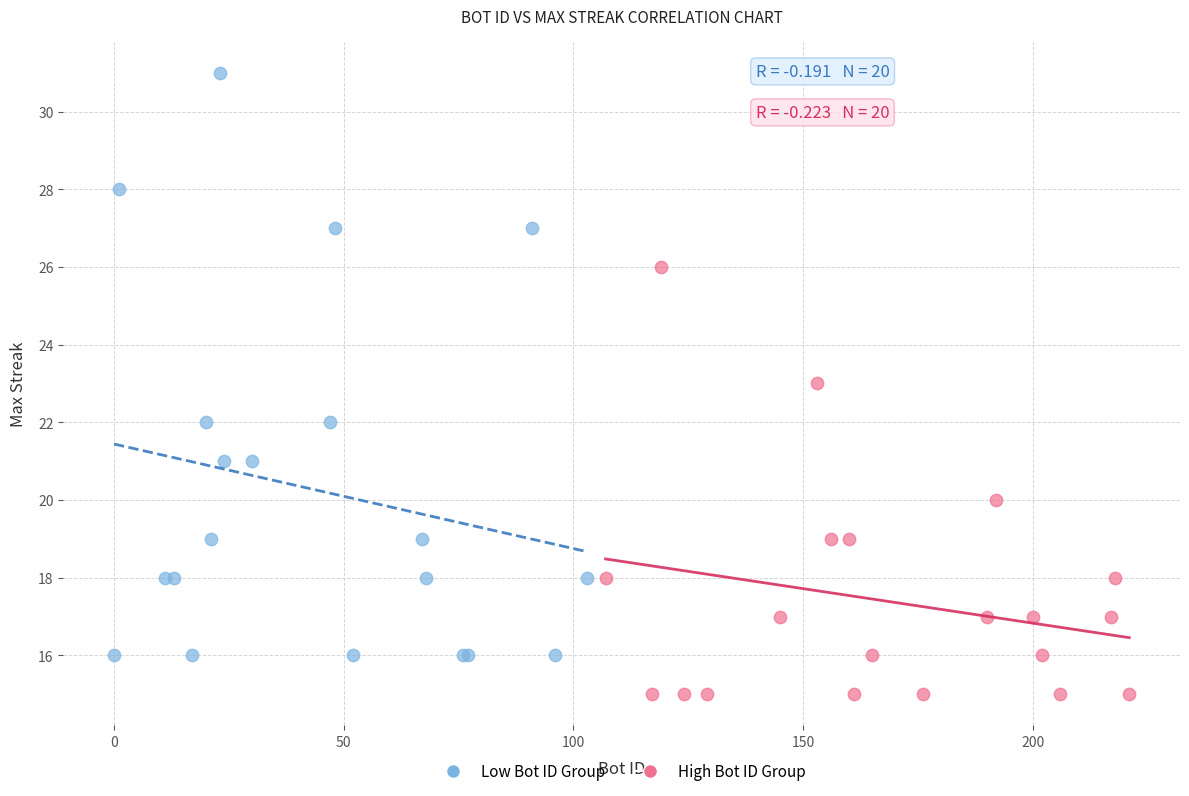

Which series has the largest Y range (max minus min)?

Low Bot ID Group